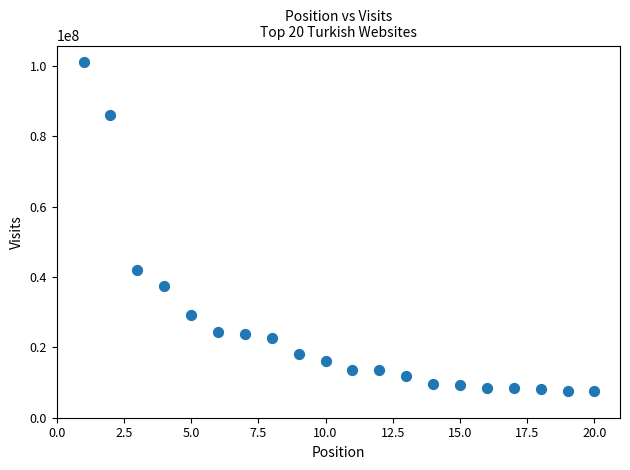

What Y value in the scatter plot is closest to 54323820?

41878987